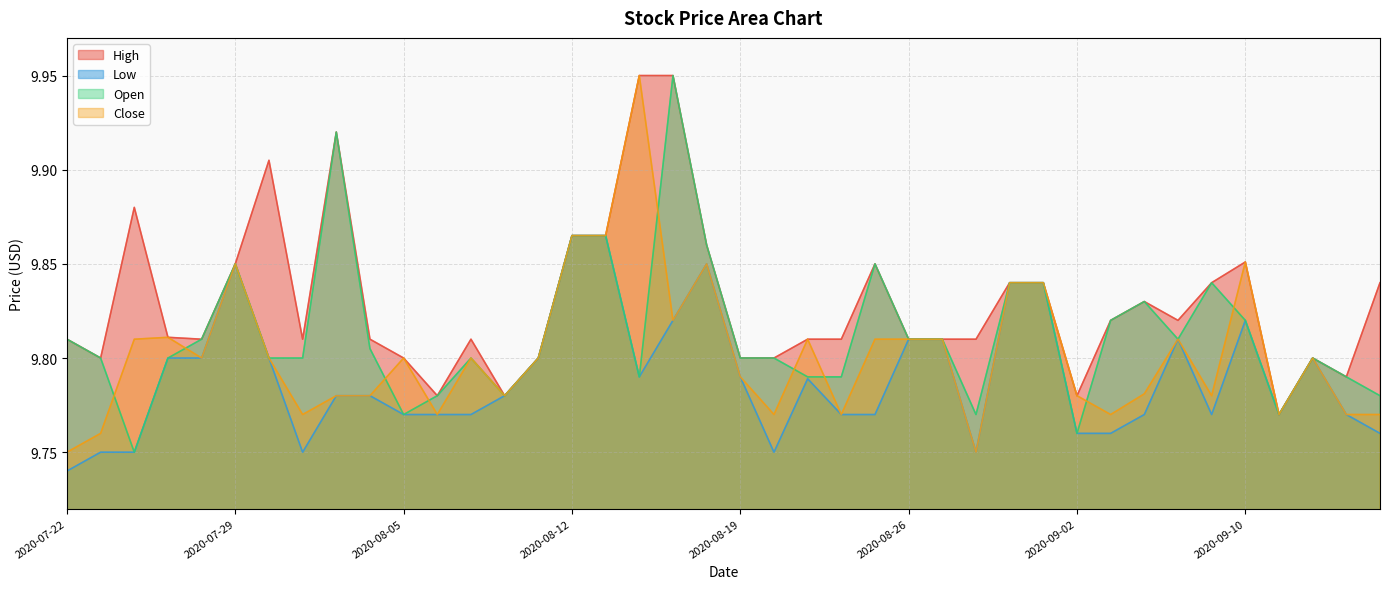

At which category is the sum across all series the highest?

2020-08-17